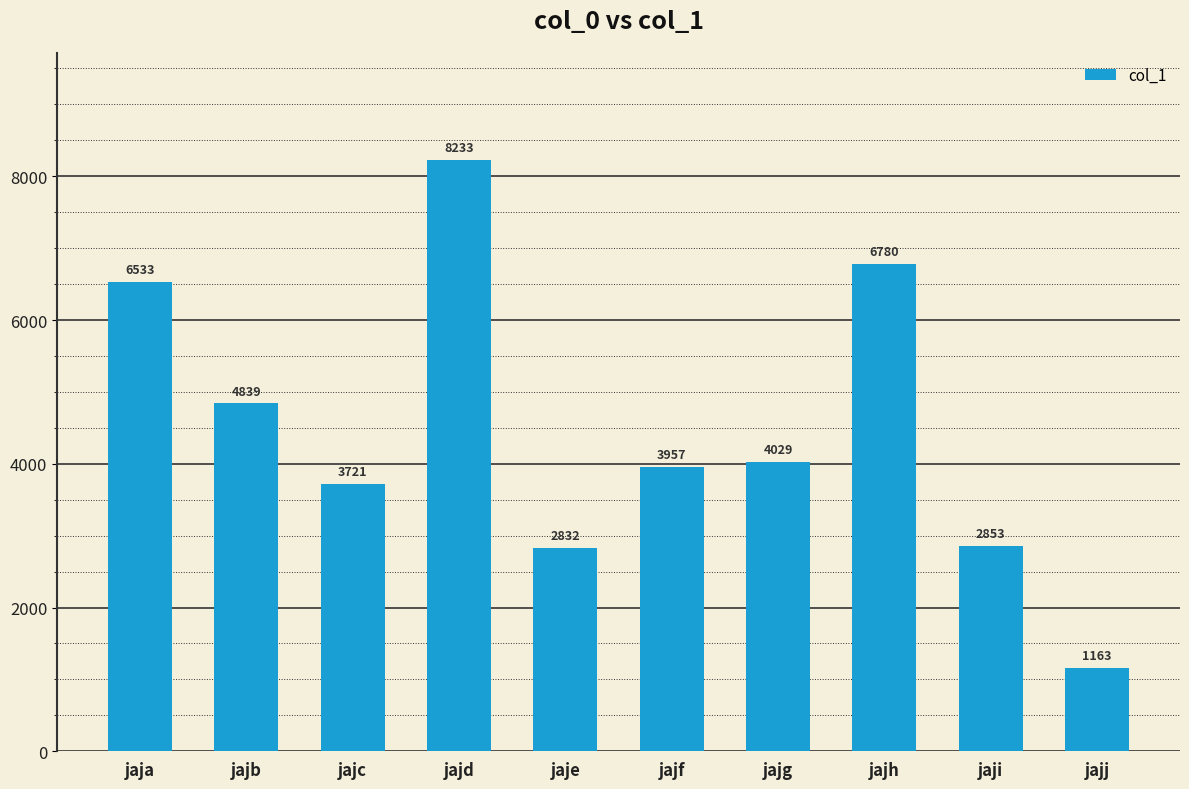

What is the difference between the values at jaje and jajd?

5401